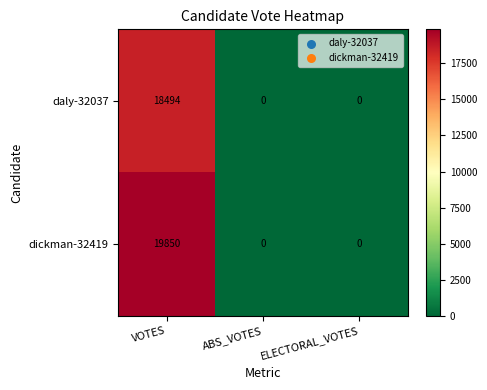

At how many categories does at least one series exceed 6151?

1